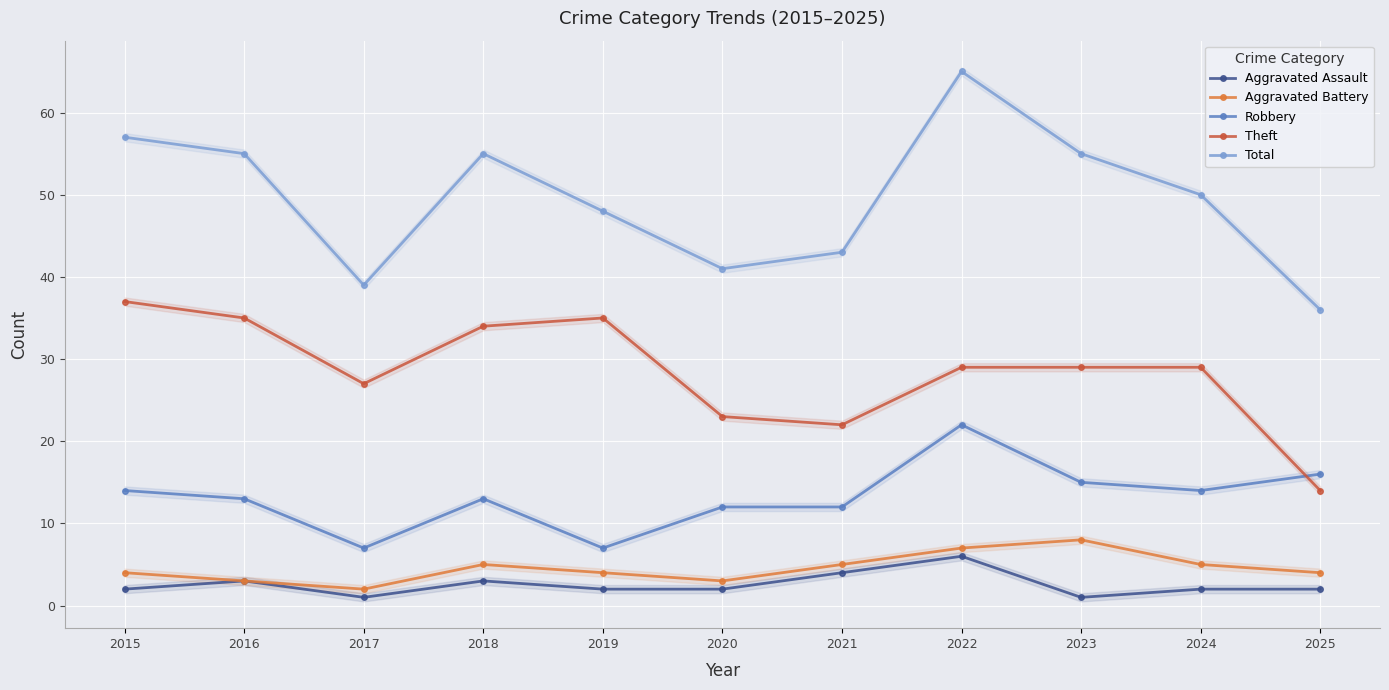

True or false: Total and Aggravated Battery intersect in this chart.

False